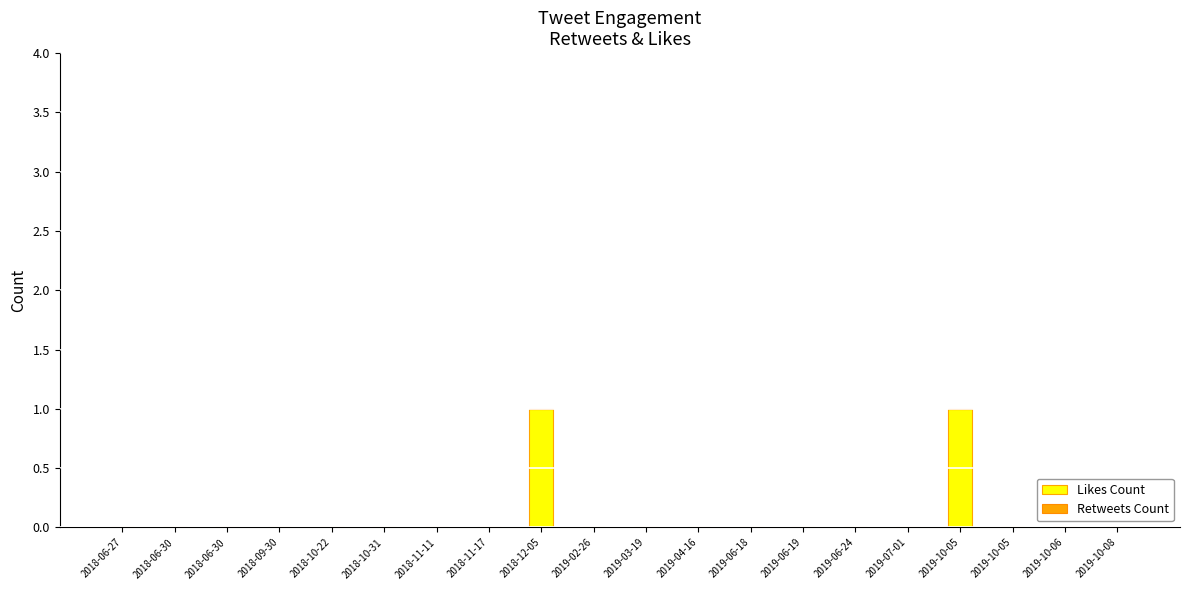

Count the number of categories in the chart.

20